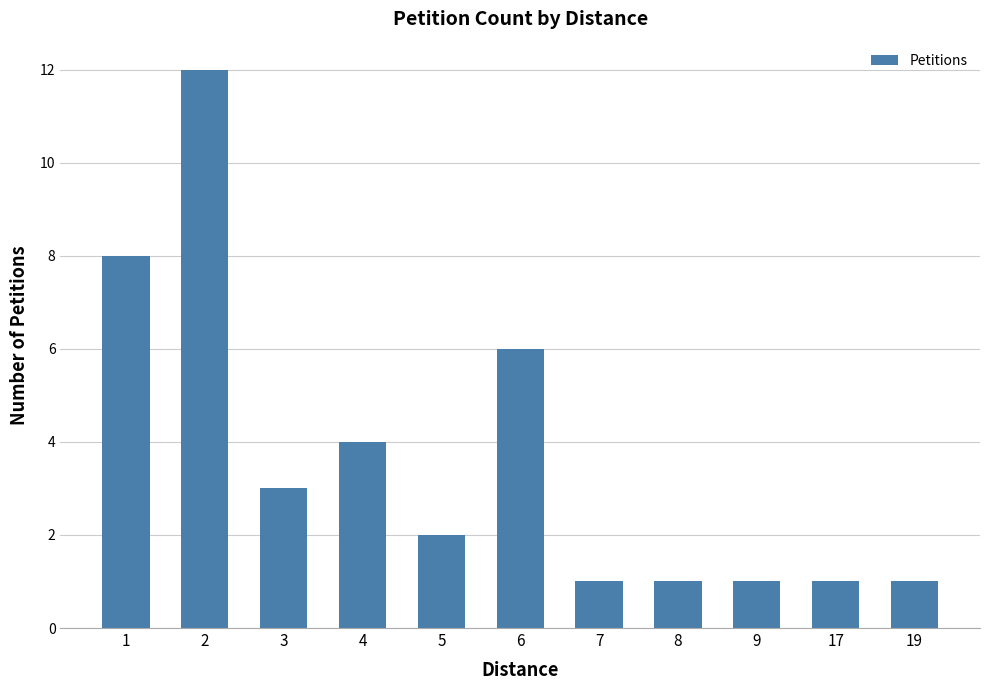

True or false: the data shows 1 at 7.

True